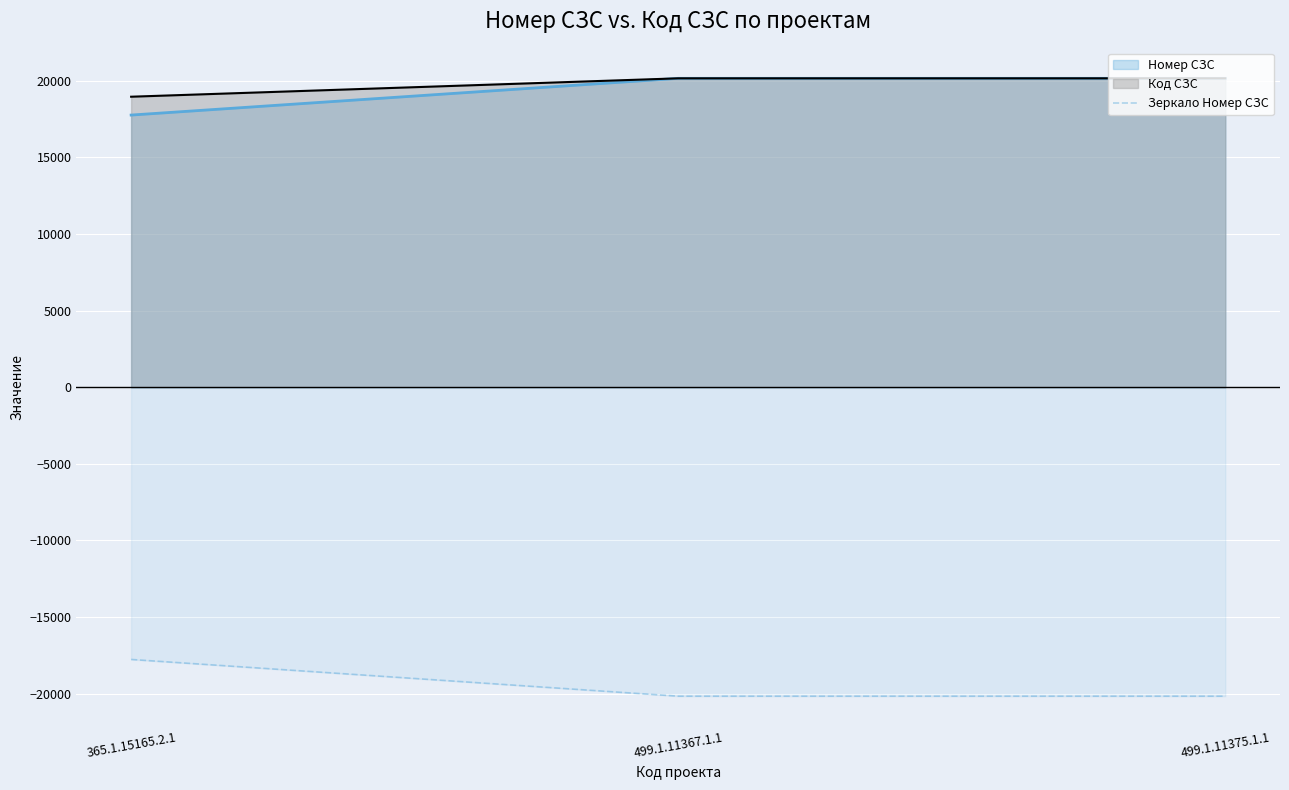

Which category has the lowest value across all series?

499.1.11367.1.1